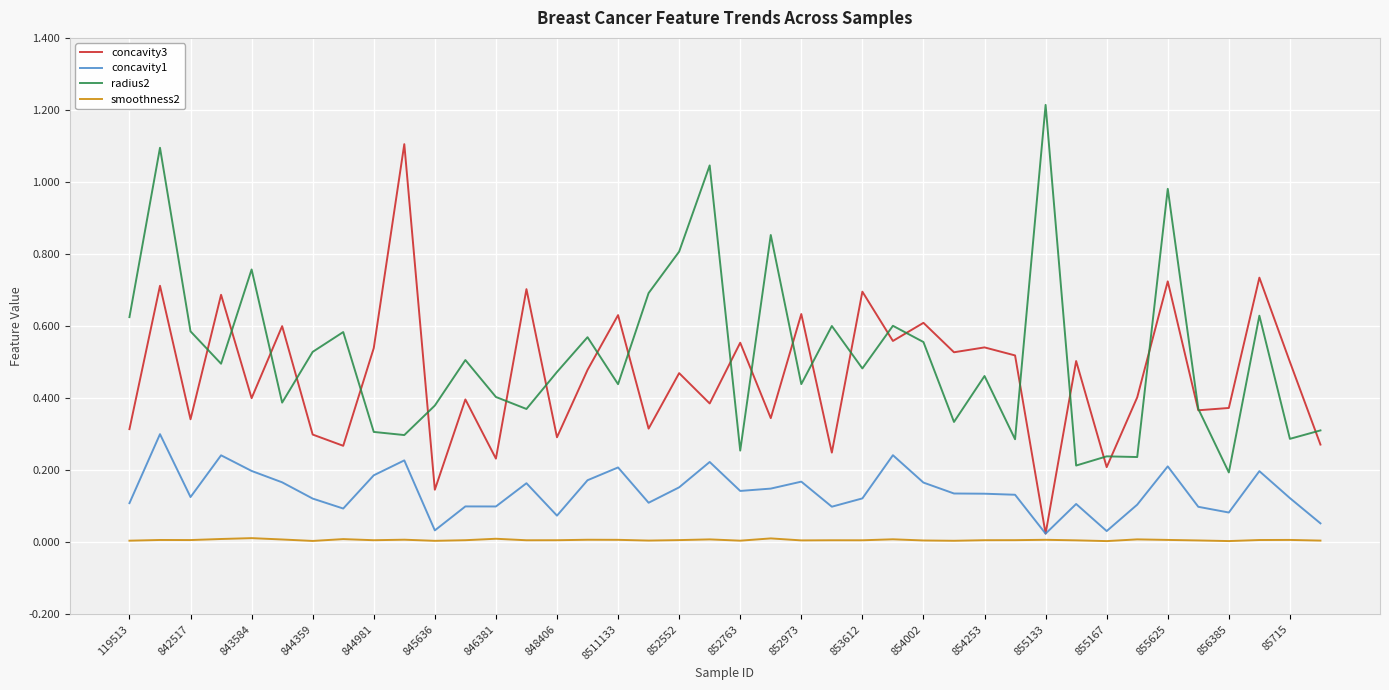

What is the maximum value shown in the chart?

1.2